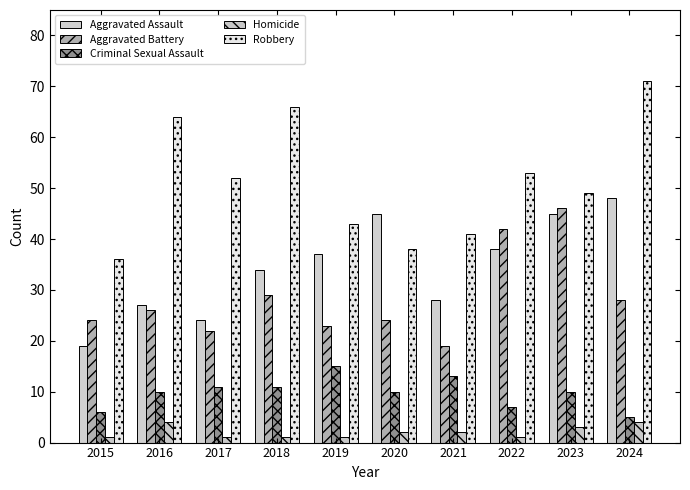

The value of Robbery at 2023 is 77. True or false?

False